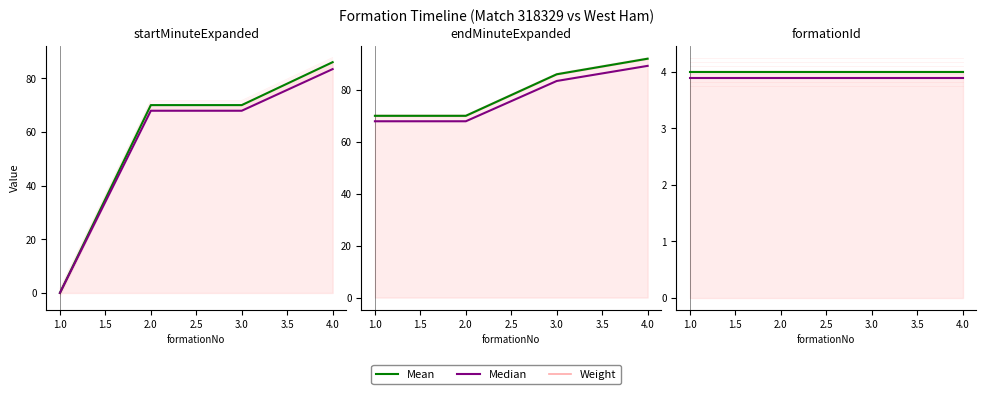

True or false: Mean has a value of -55.0 at 0.5.

False